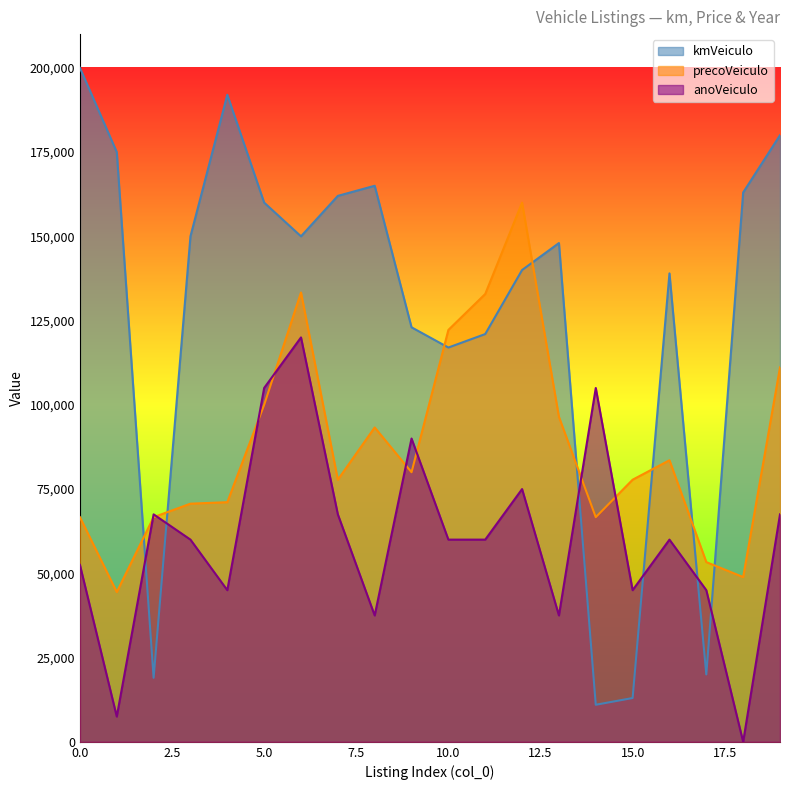

How many lines are shown in the chart?

3